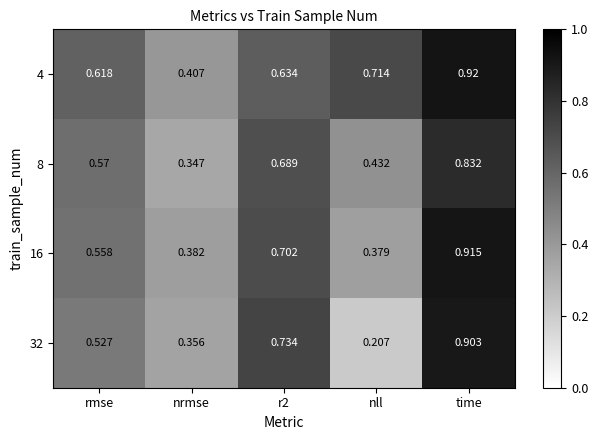

Which series changed the most between nll and time?

32